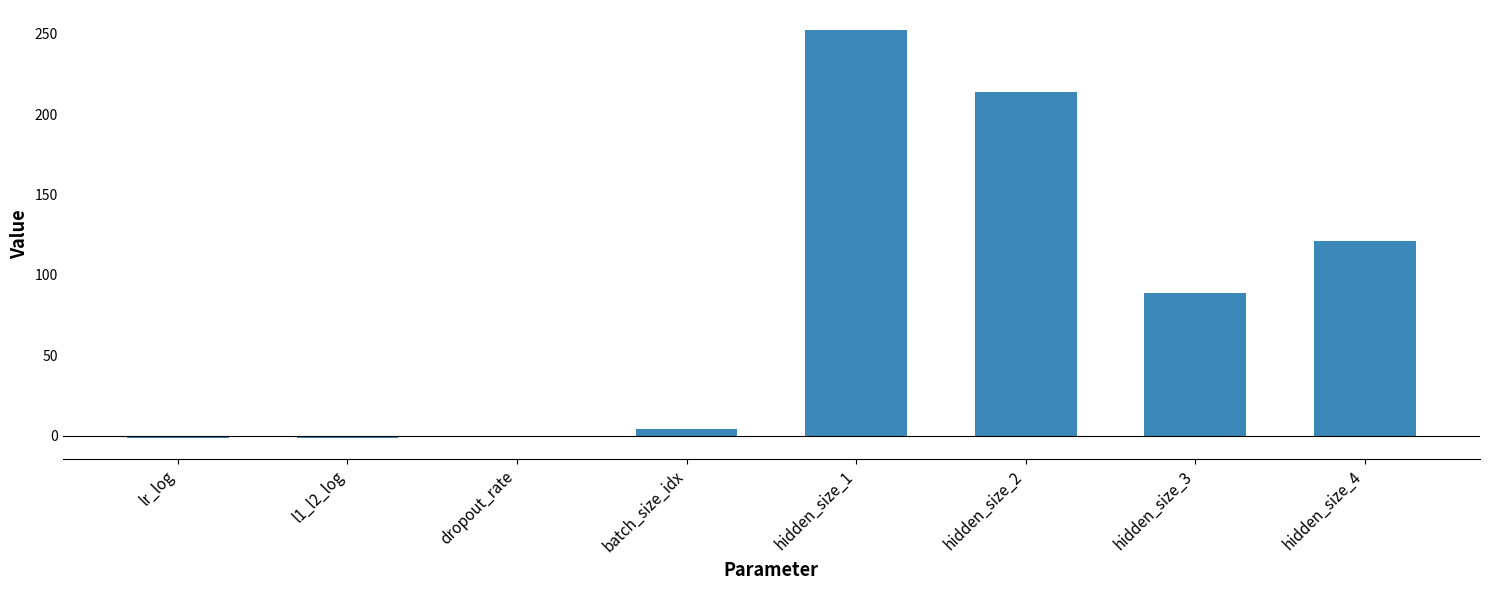

Which label corresponds to the largest value in the chart?

hidden_size_1